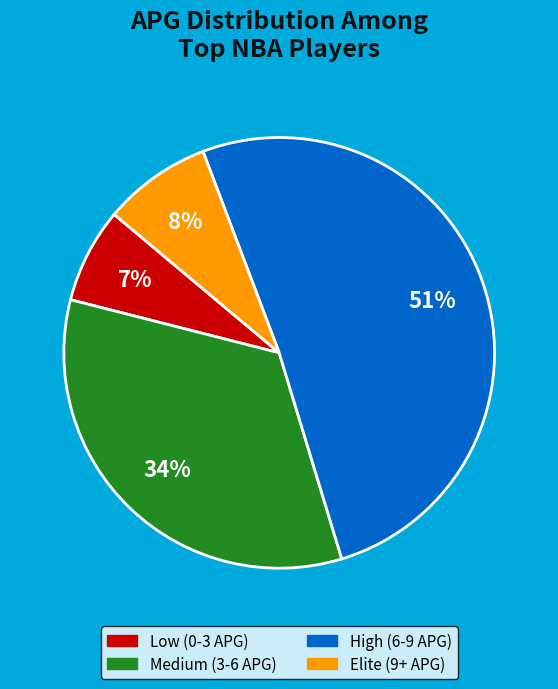

To the nearest percent, what is the average slice percentage?

25%